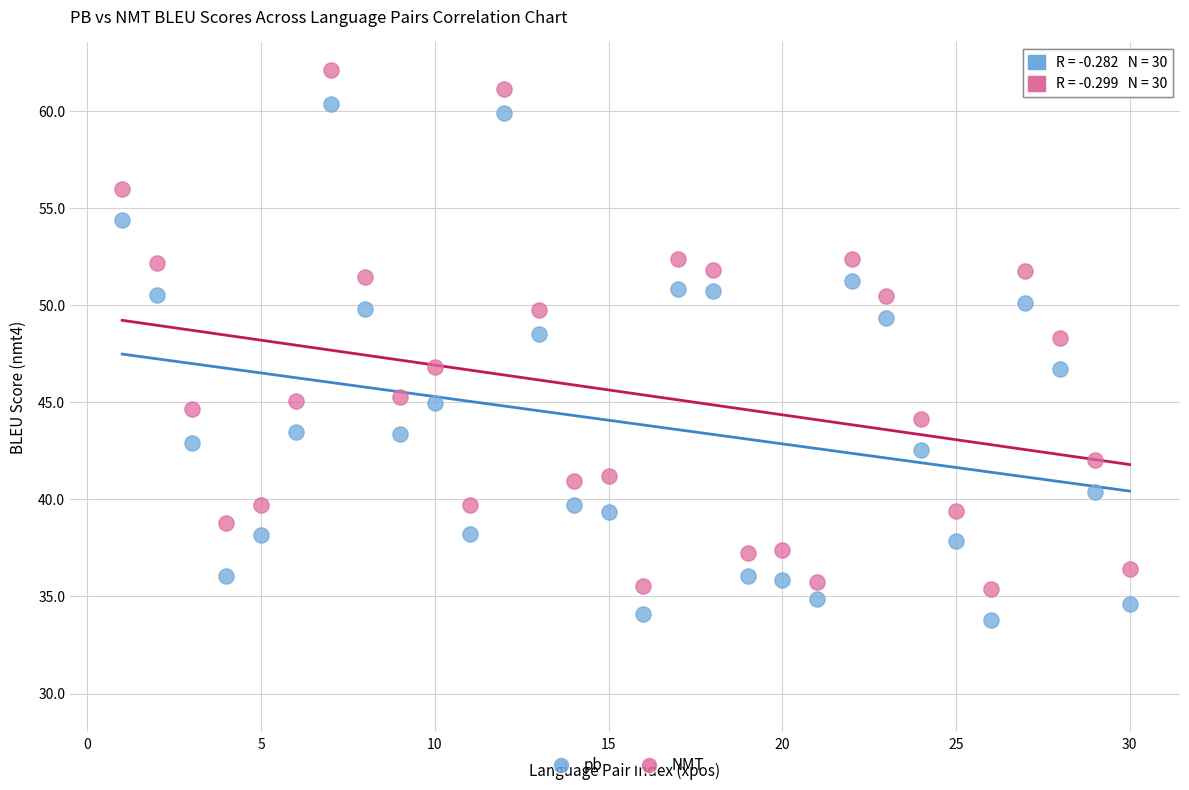

Which series reaches the maximum Y coordinate?

NMT